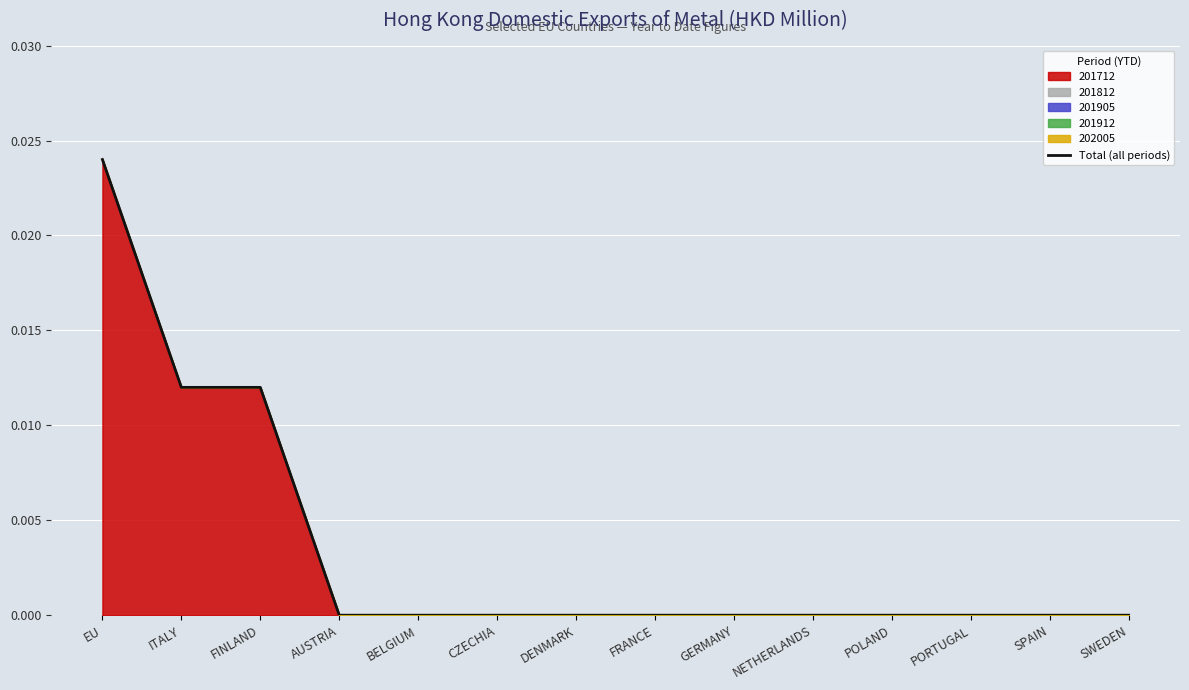

True or false: the data has more than 2 interior local peaks.

False